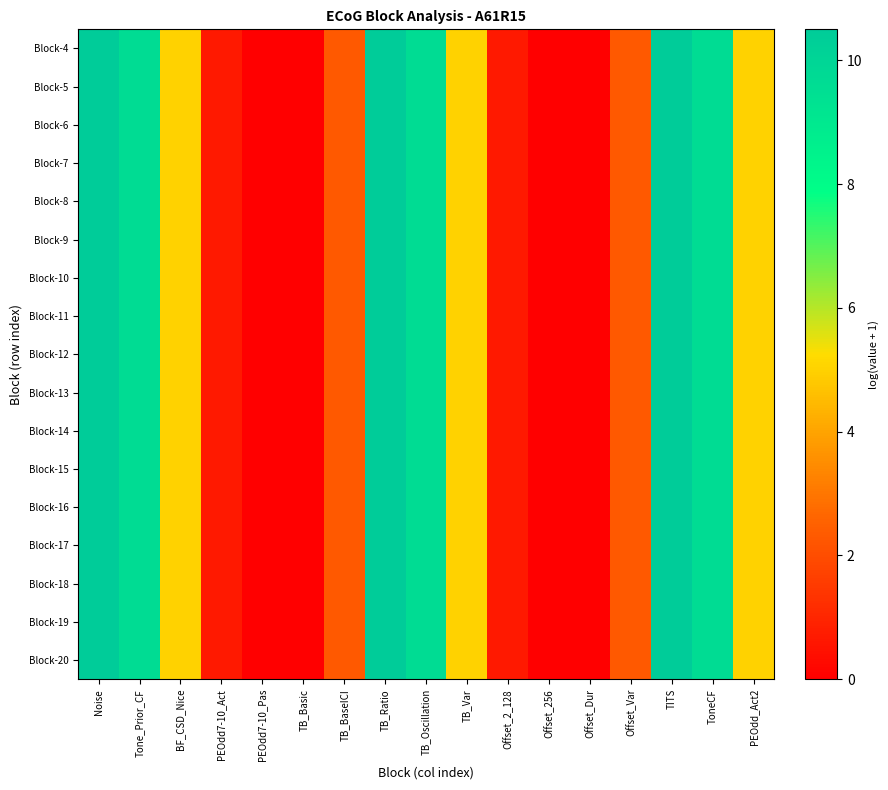

Rank the series by their maximum value, from highest to lowest.

Block-4, Block-5, Block-6, Block-7, Block-8, Block-9, Block-10, Block-11, Block-12, Block-13, Block-14, Block-15, Block-16, Block-17, Block-18, Block-19, Block-20